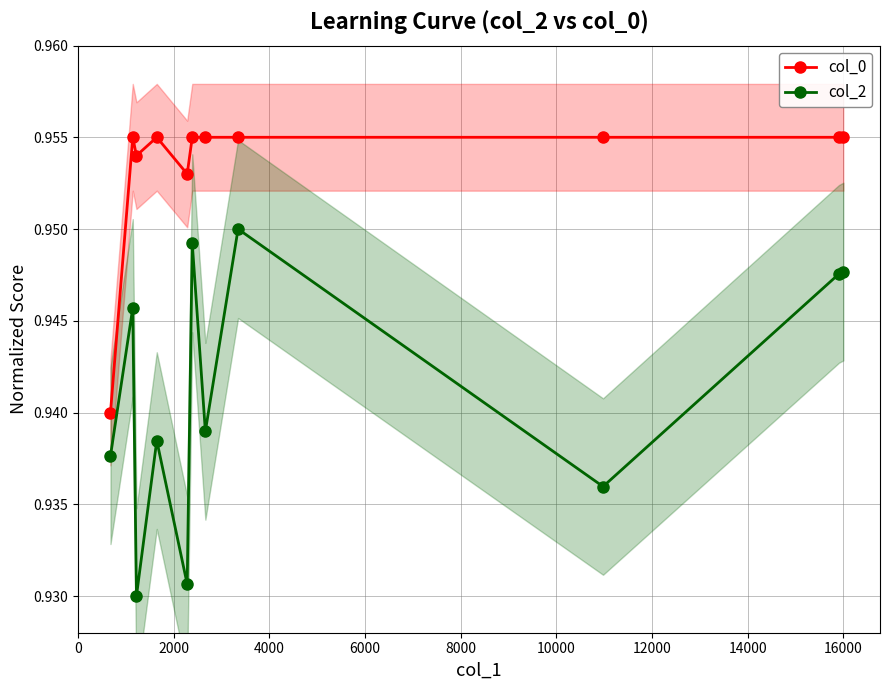

True or false: col_0 and col_2 cross at least once.

False